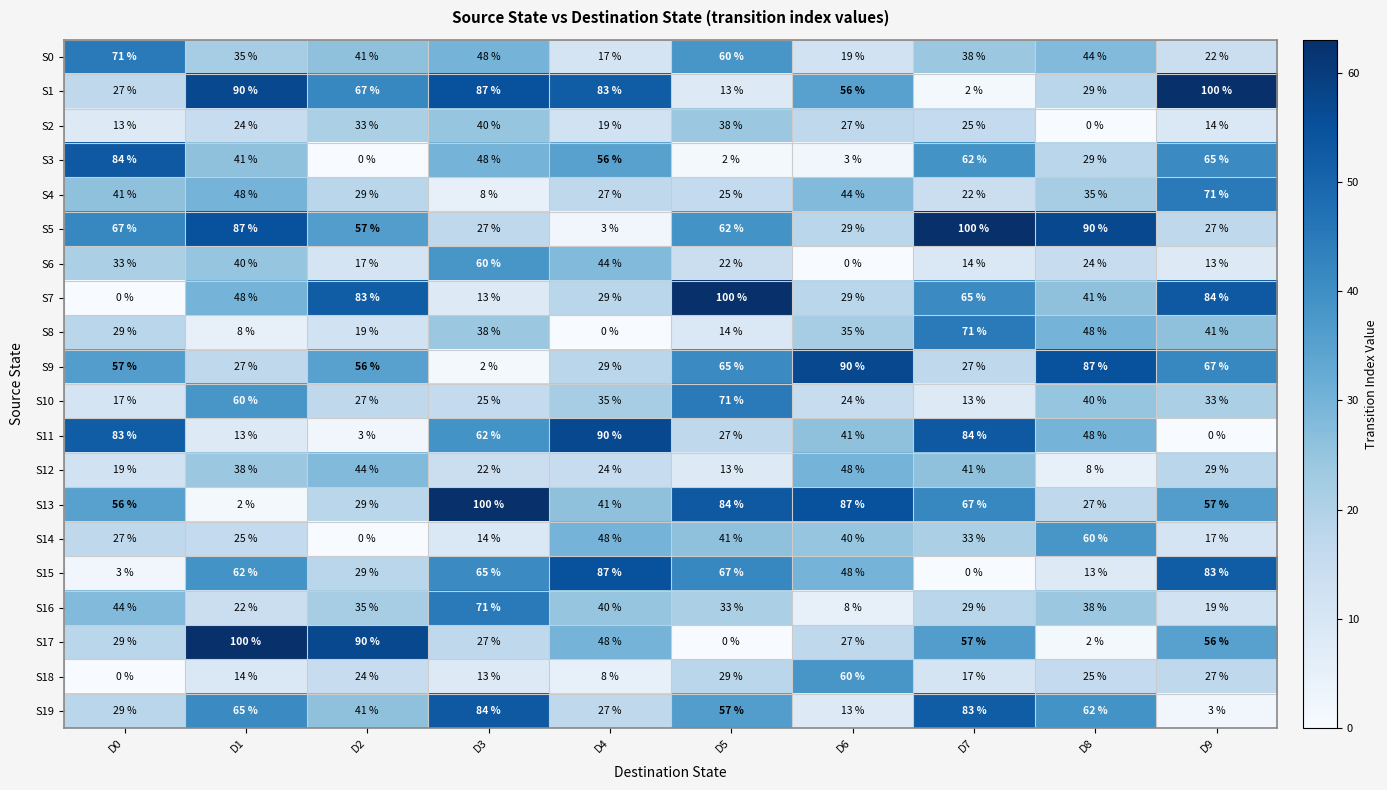

True or false: S6 has a value of 0 at D6.

True